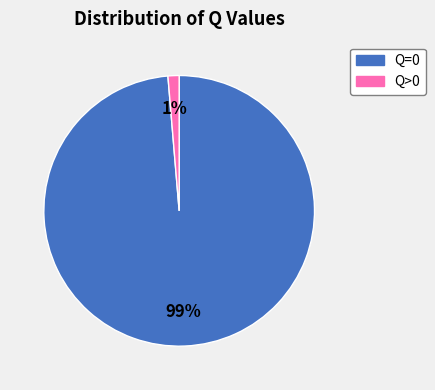

Is there any slice that represents more than half of the pie?

Yes